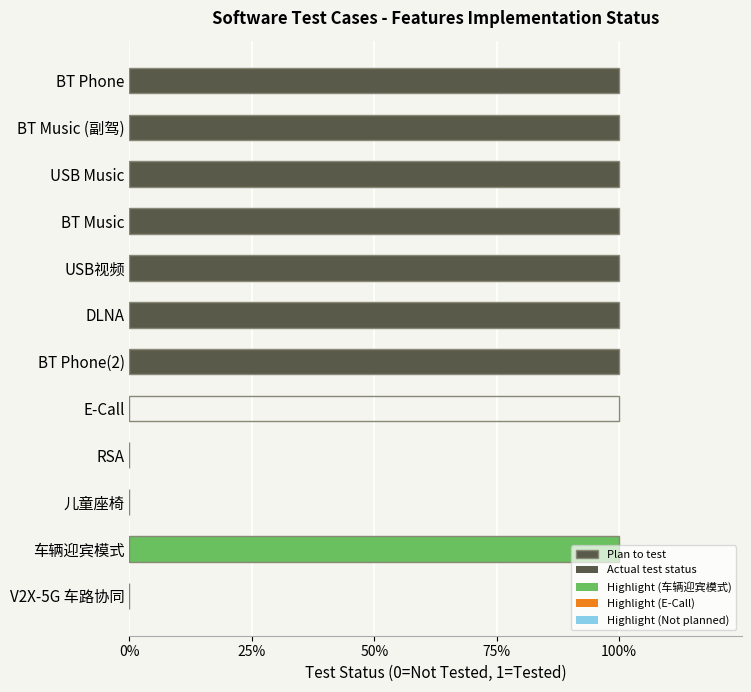

The Plan to test series shows 1 at BT Music. True or false?

True